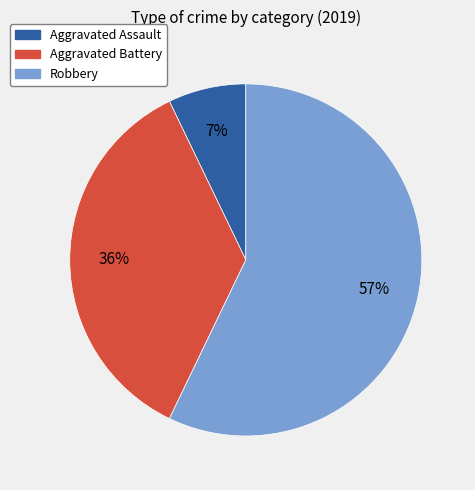

To the nearest percent, what is the average slice percentage?

33%